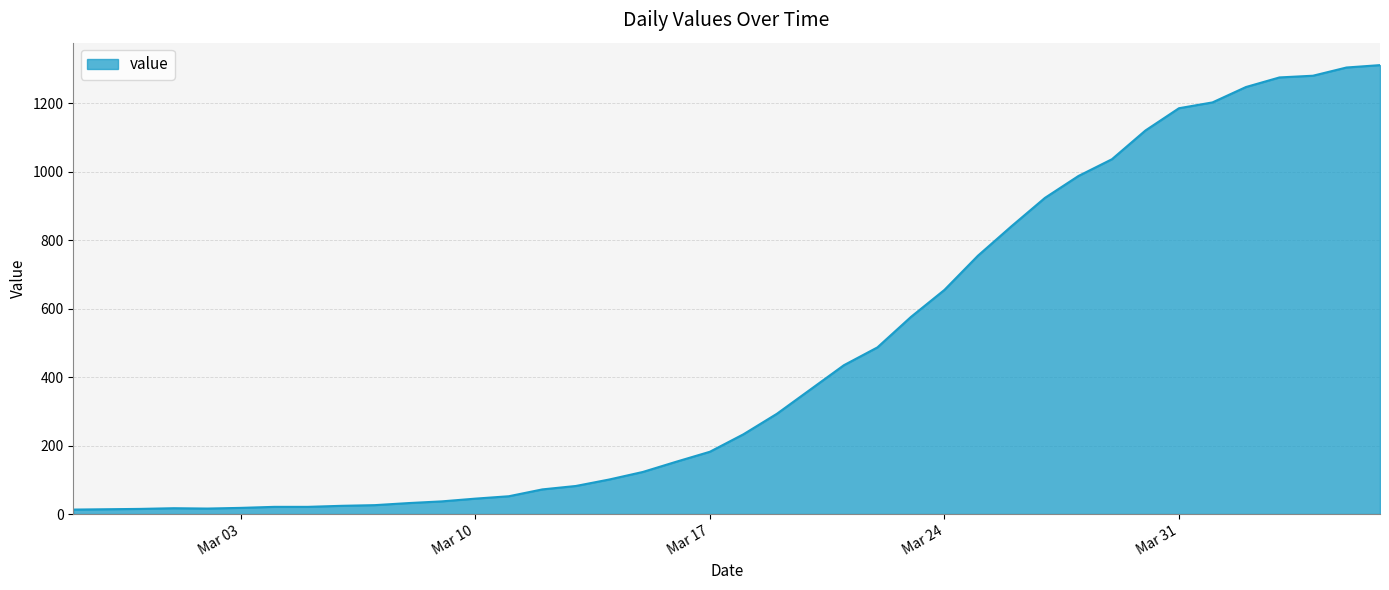

What is the difference between the maximum and minimum values?

1299